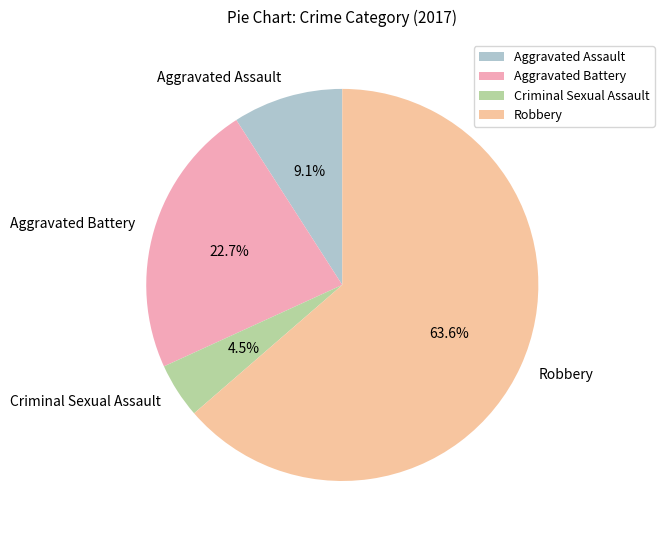

What portion of the pie excludes Aggravated Battery?

77.3%